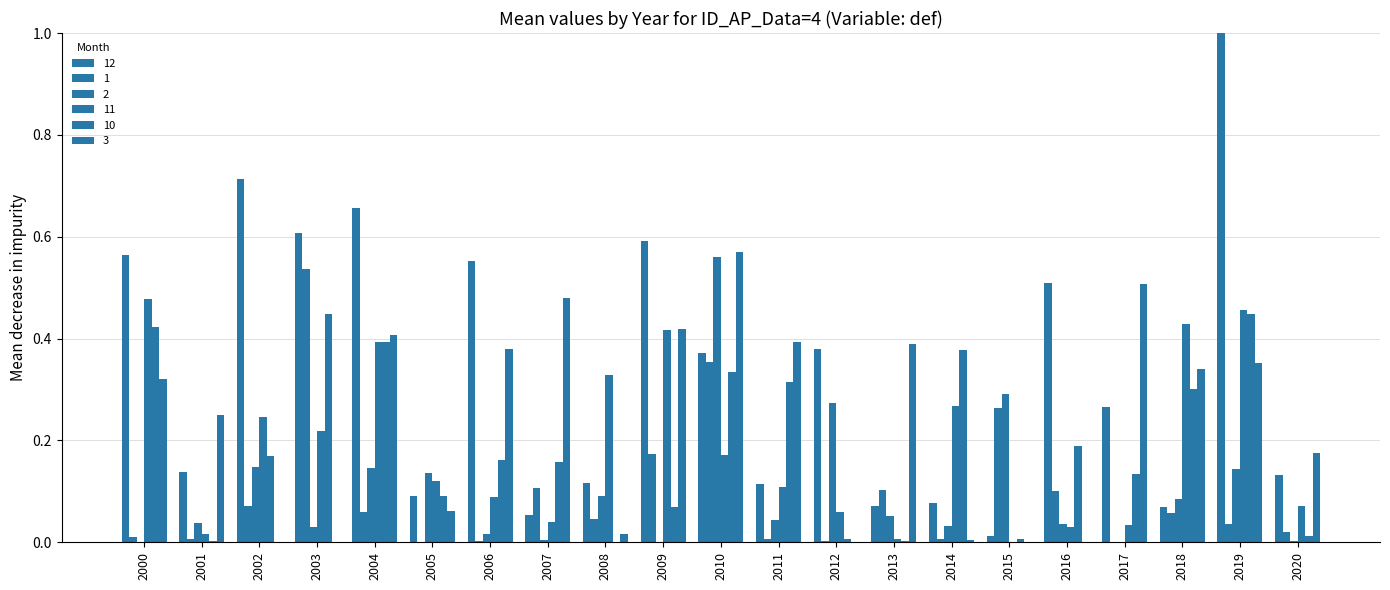

What is the spread (max minus min) of values at 2015?

0.3